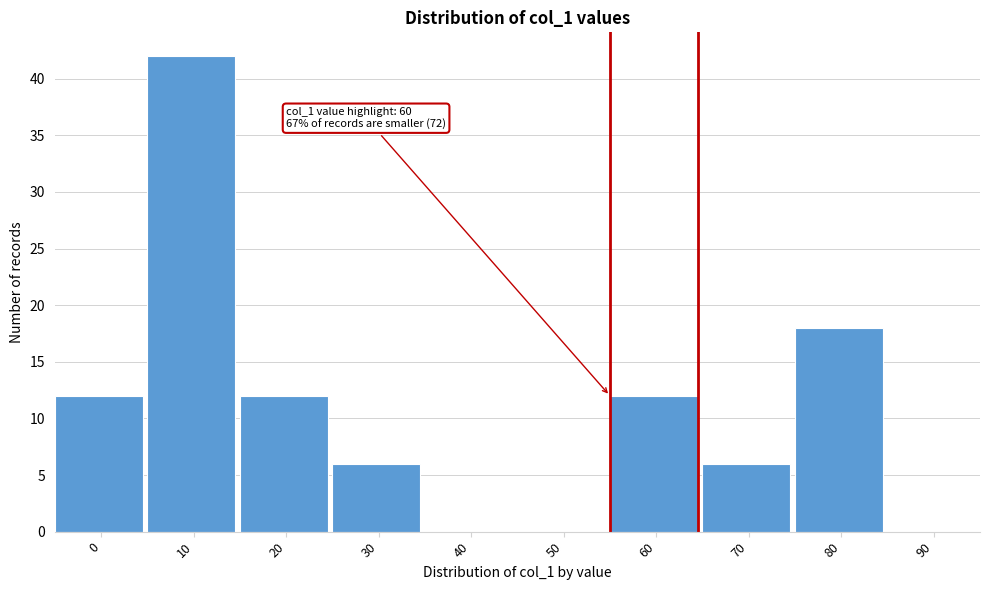

Reading right to left, extract all data points from this chart.

90=0	80=18	70=6	60=12	50=0	40=0	30=6	20=12	10=42	0=12